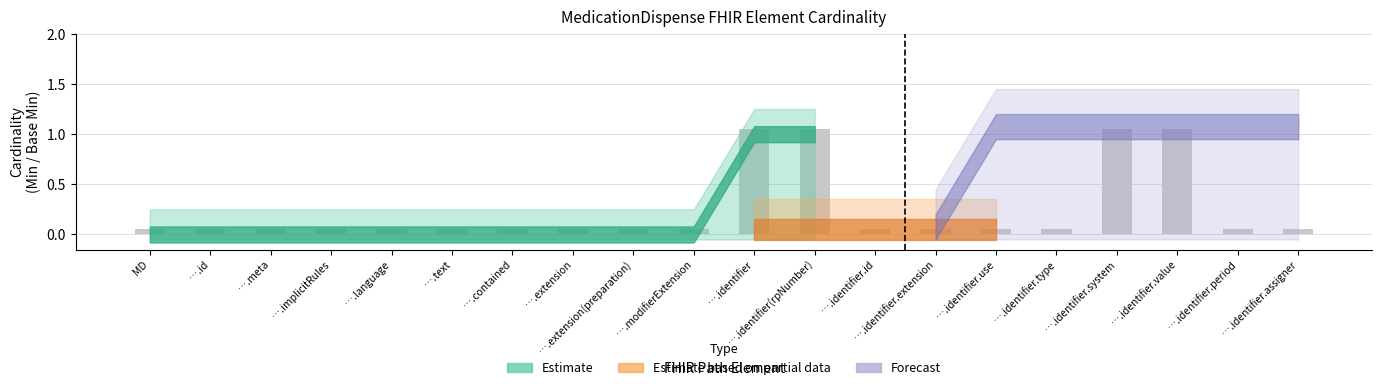

What is the label of the 15th bar from the left?

….identifier.use